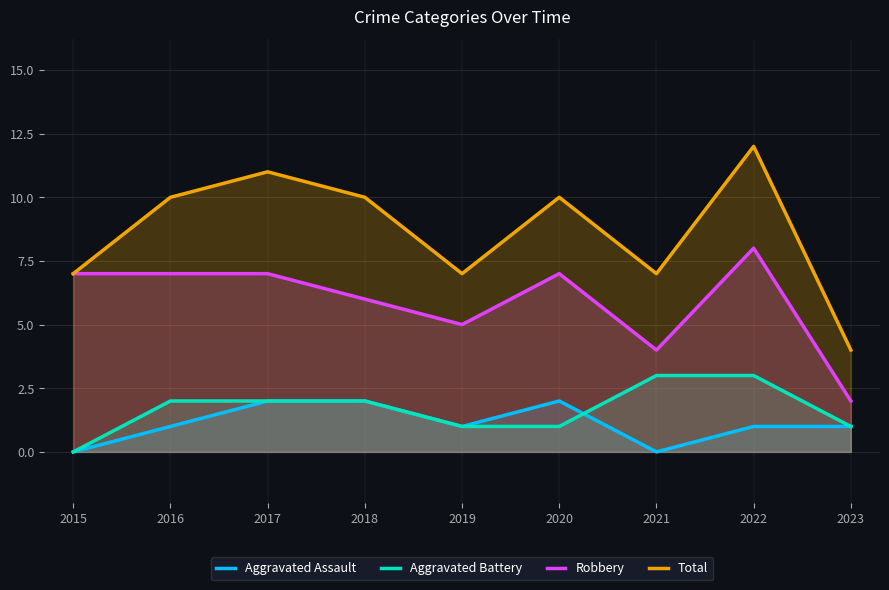

Reading left to right, what are all the values shown in this chart?

Aggravated Assault: 0	1	2	2	1	2	0	1	1
Aggravated Battery: 0	2	2	2	1	1	3	3	1
Robbery: 7	7	7	6	5	7	4	8	2
Total: 7	10	11	10	7	10	7	12	4